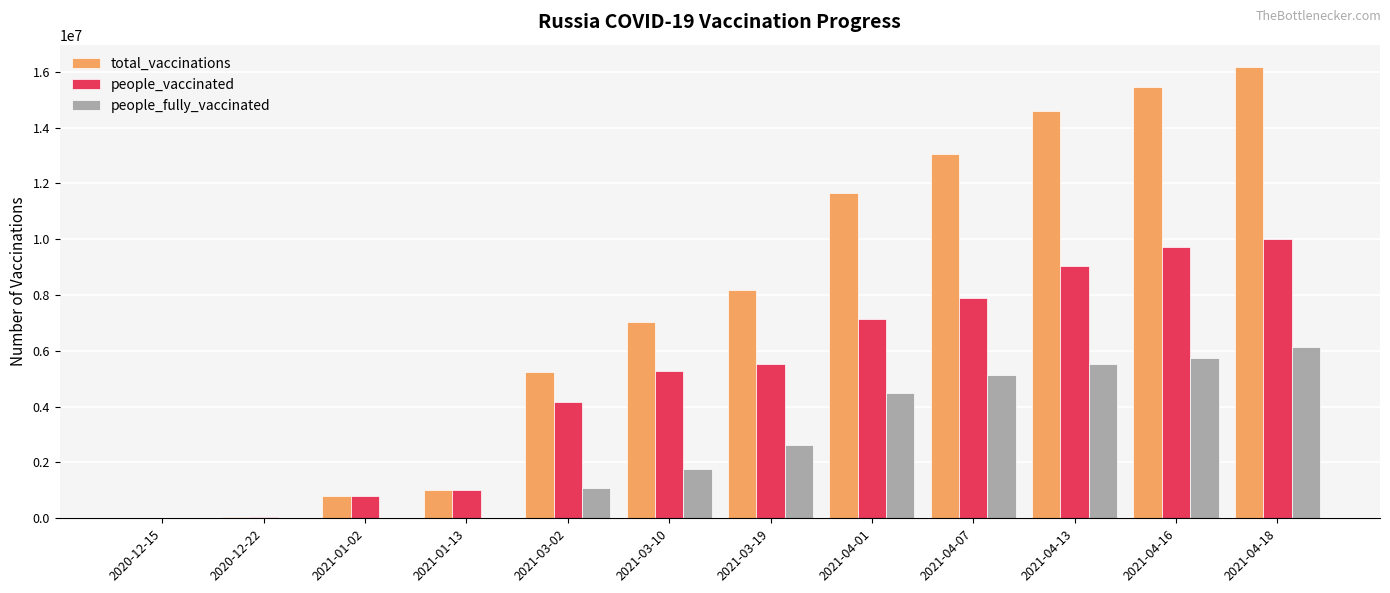

At which label does total_vaccinations reach its peak?

2021-04-18